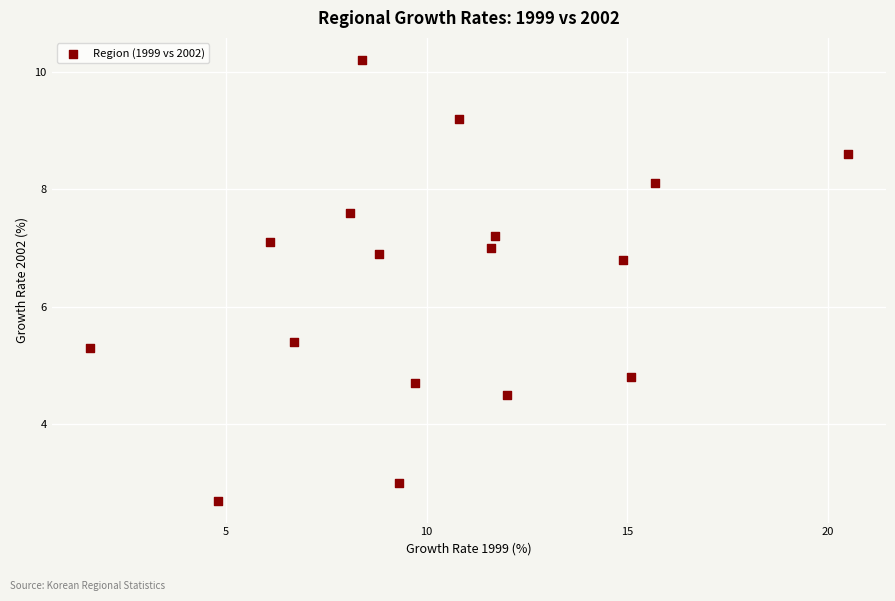

What is the range of X values (max minus min)?

18.9